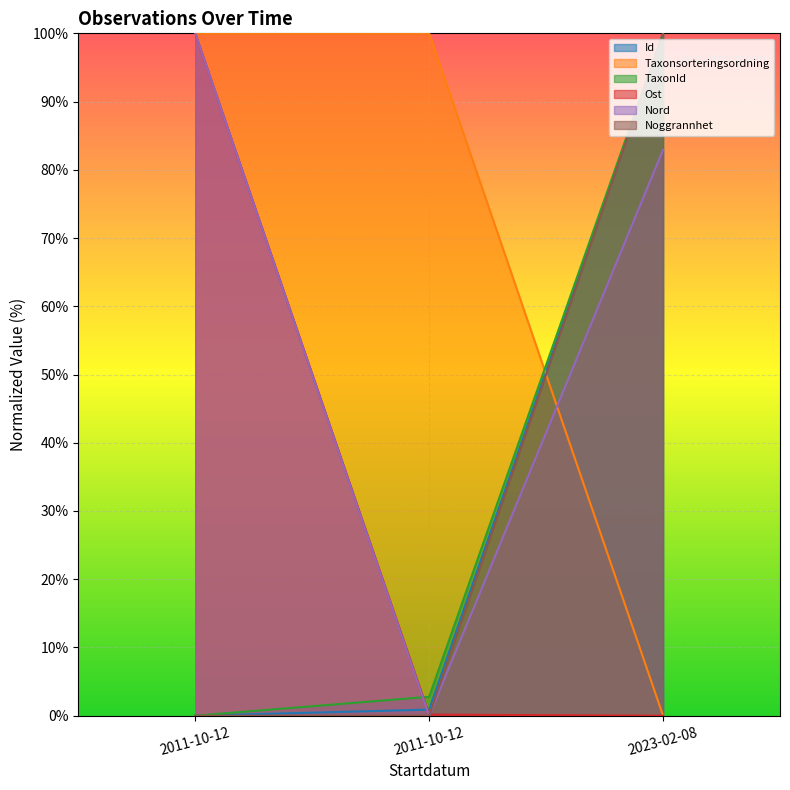

What is the label of the 2nd point from the right?

2011-10-12